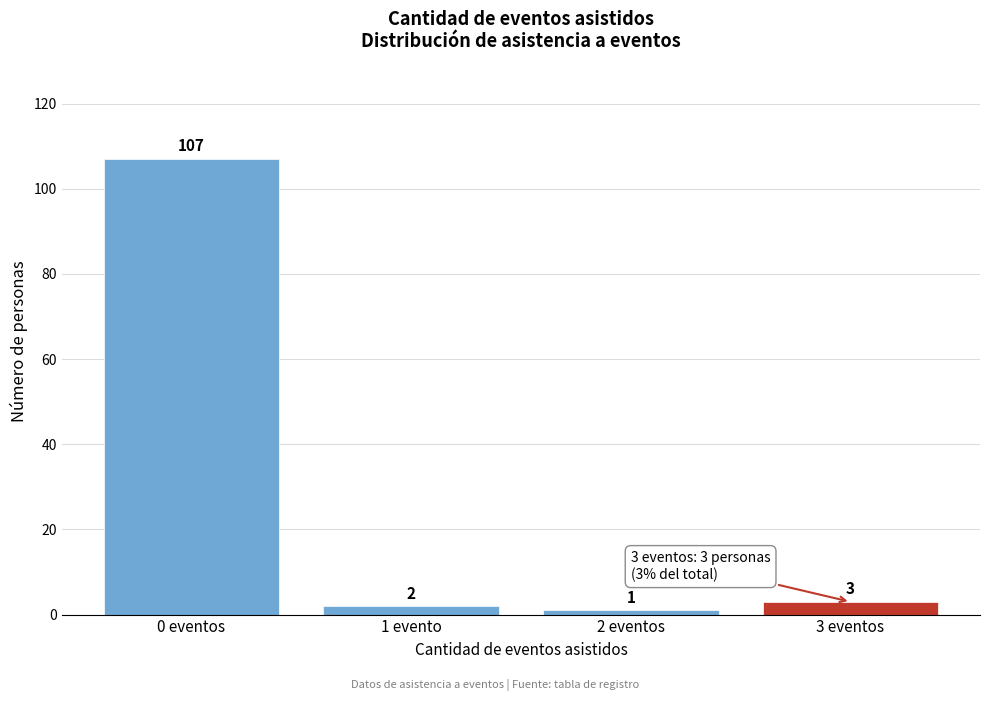

Reading left to right, list all the values displayed in this chart.

107	2	1	3